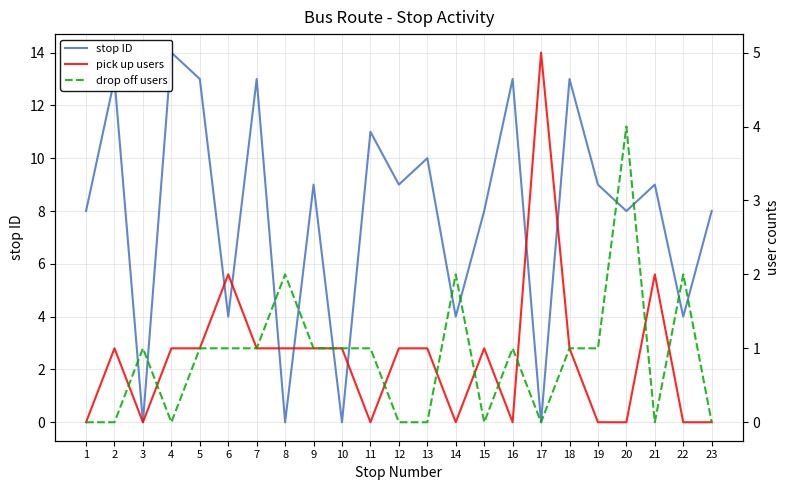

Which series has the largest range (max minus min)?

stop ID